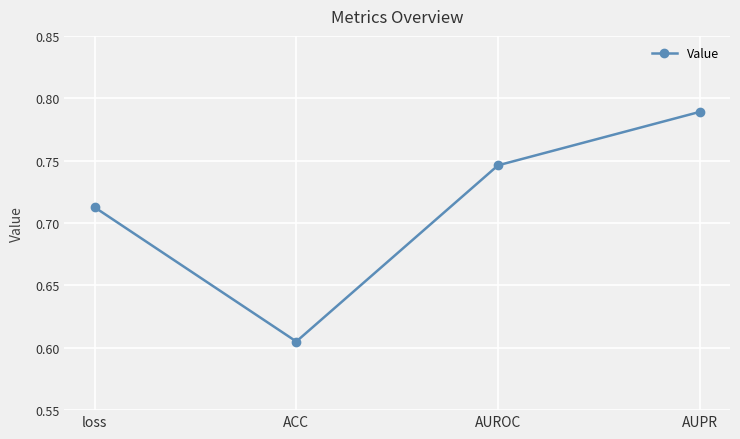

How many interior local valleys (lower than both neighbors) does the data have?

1